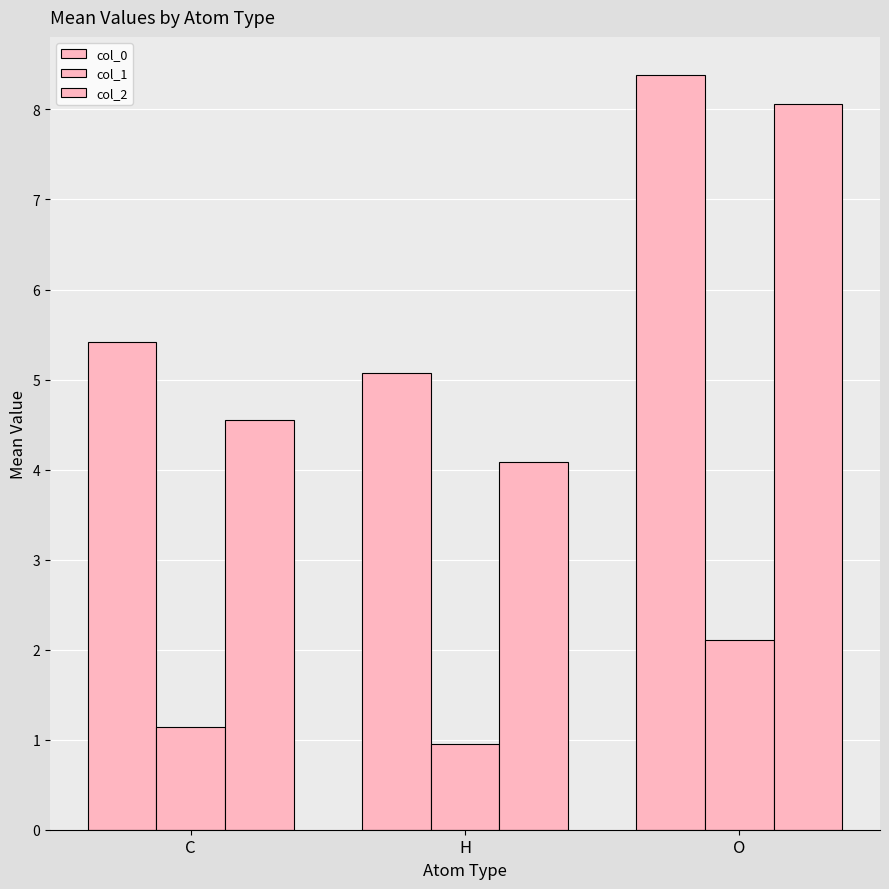

Reading right to left, what are all the values shown in this chart?

col_0: O=8.4	H=5.1	C=5.4
col_1: O=2.1	H=0.9	C=1.1
col_2: O=8.1	H=4.1	C=4.5